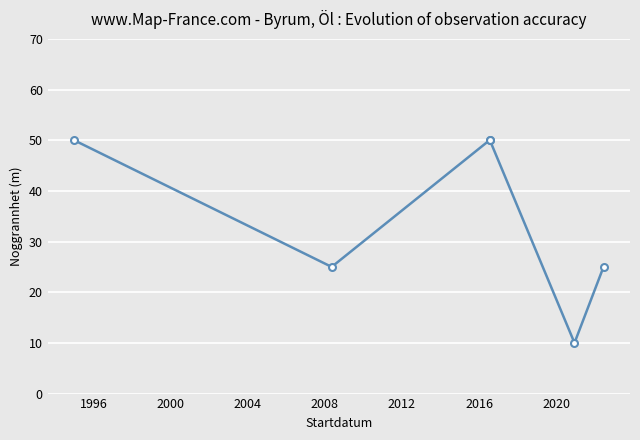

True or false: the data has more than 1 interior local peaks.

False